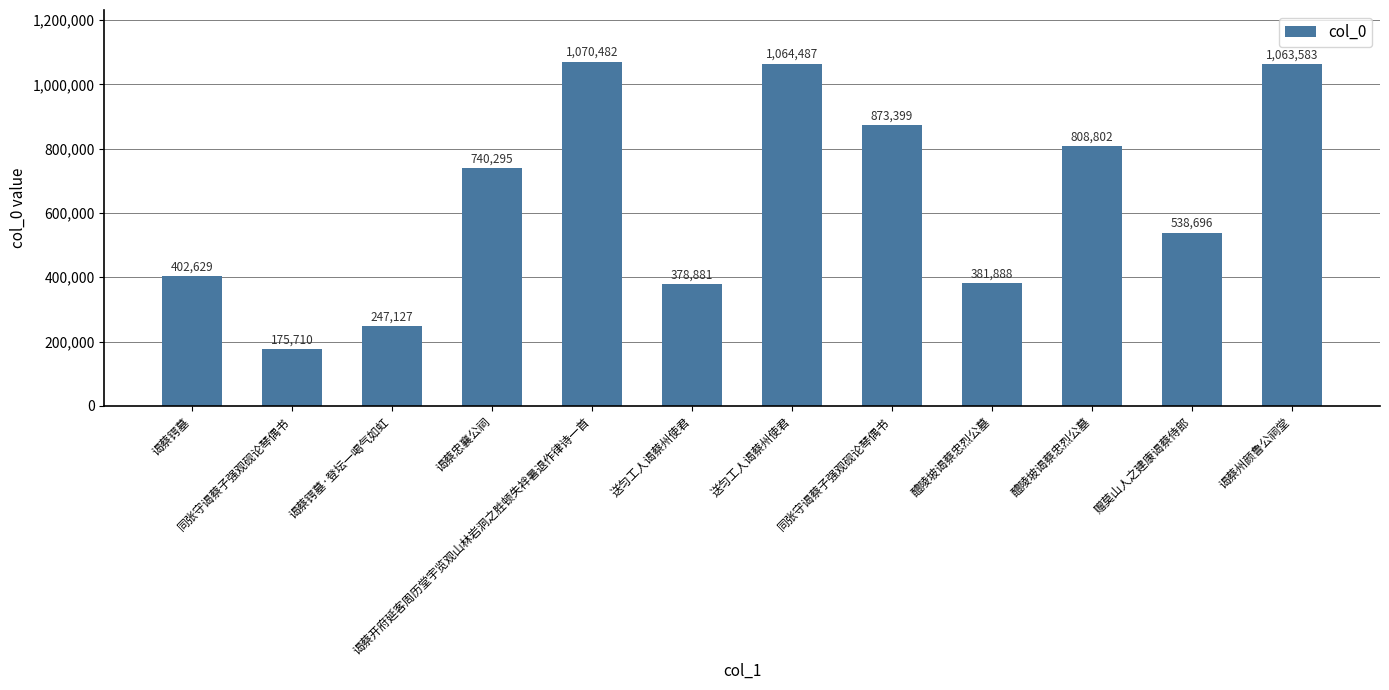

What is the maximum value shown in the chart?

1070482